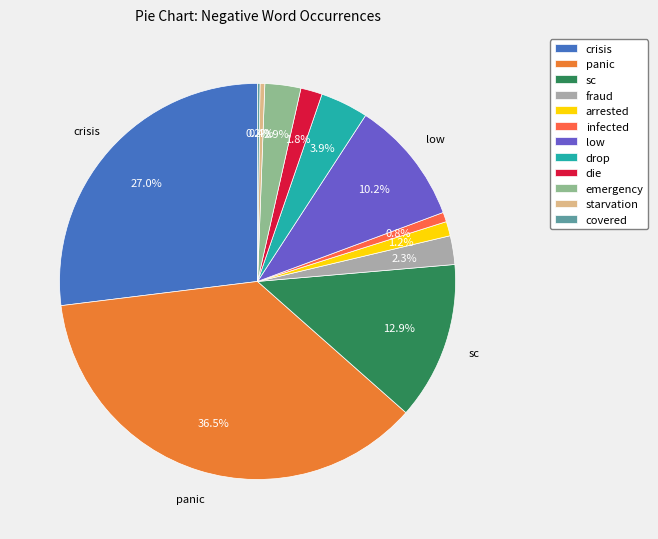

To the nearest percent, what portion does sc represent?

13%